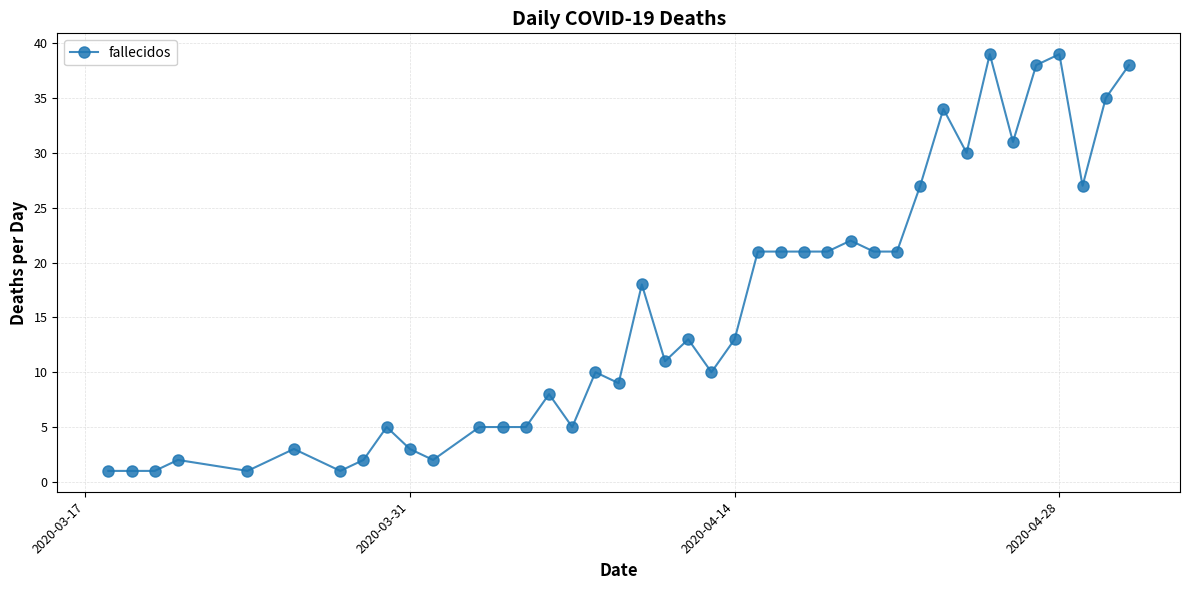

What is the difference between the maximum and second lowest values?

38